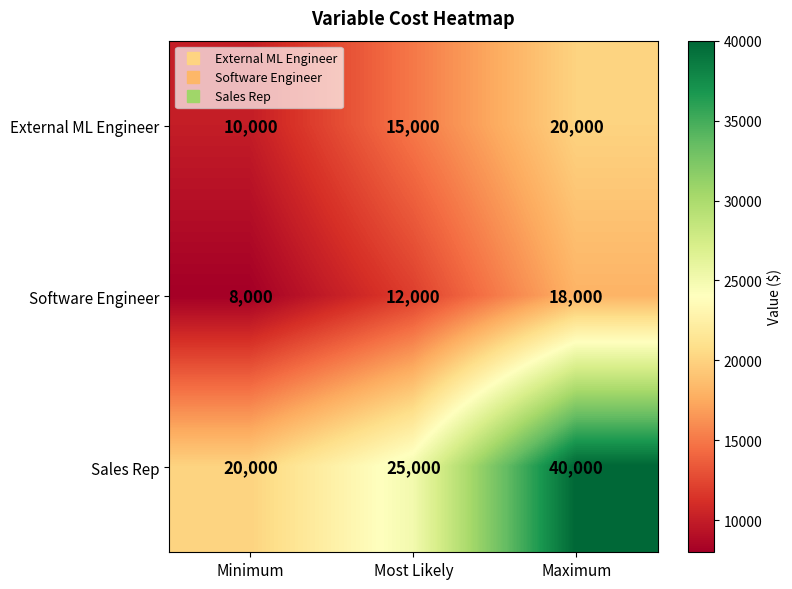

Where is Software Engineer nearest to the value 13000?

Most Likely